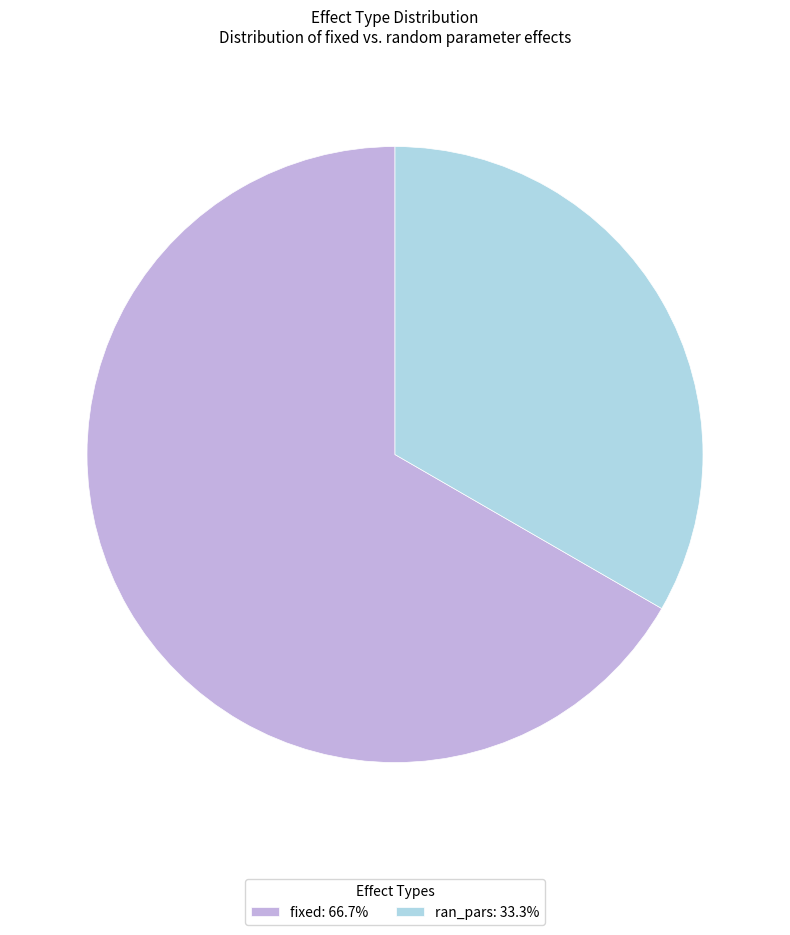

The fixed slice represents 67% of the pie. True or false?

True